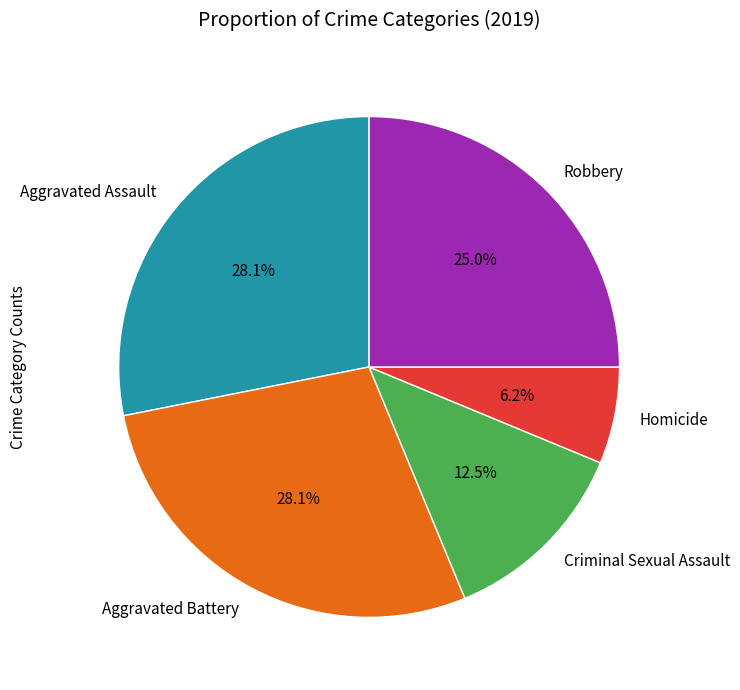

Is Aggravated Assault the majority of the pie?

No